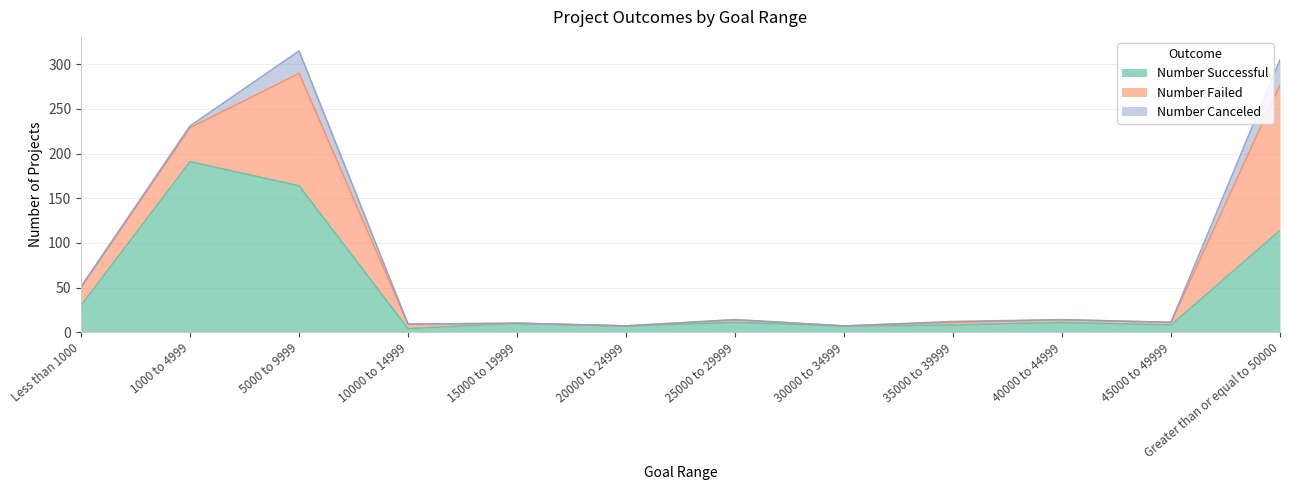

Reading left to right, what are all the values shown in this chart?

Number Successful: 30	191	164	4	10	7	11	7	8	11	8	114
Number Failed: 20	38	126	5	0	0	3	0	3	3	3	163
Number Canceled: 1	2	25	0	0	0	0	0	1	0	0	28